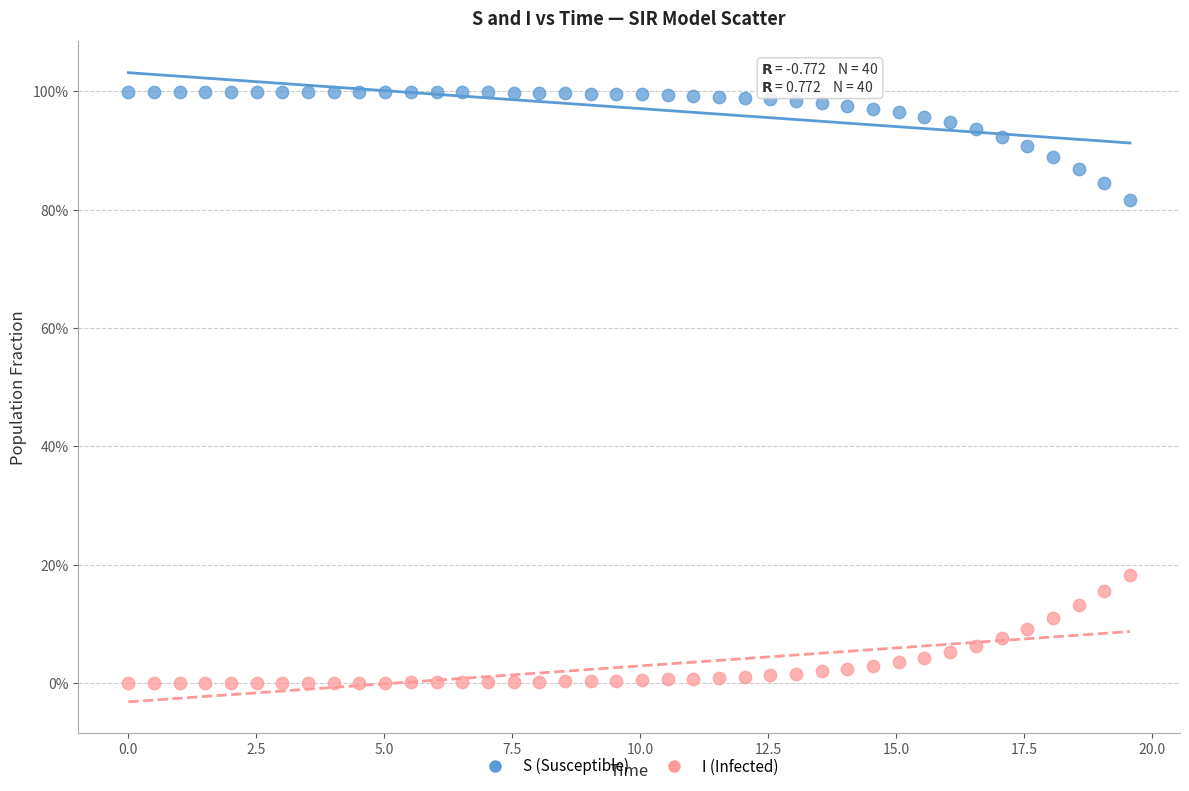

Which series reaches the maximum Y coordinate?

S (Susceptible)